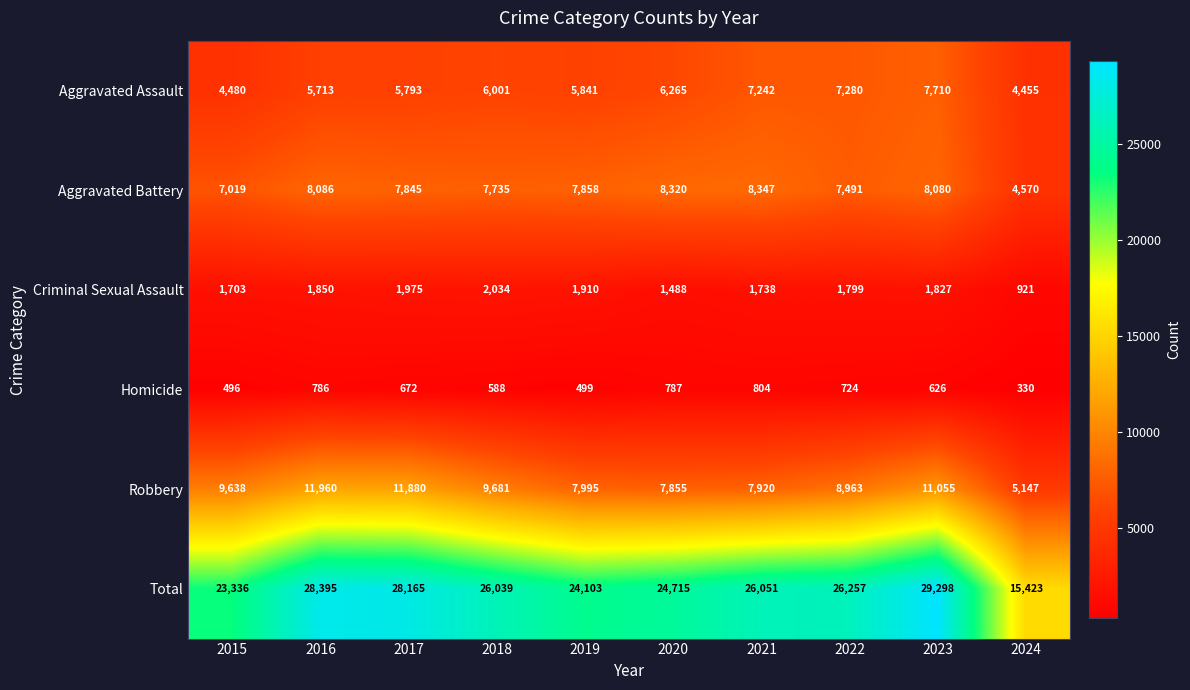

What is the difference between the highest and lowest values at 2022?

25533